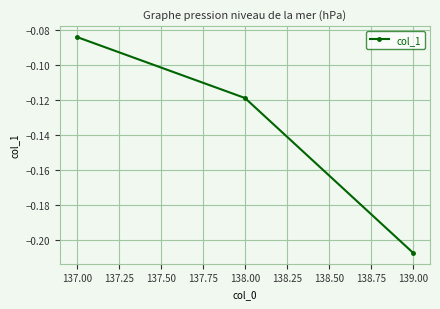

At which label is the value closest to 0?

137.00